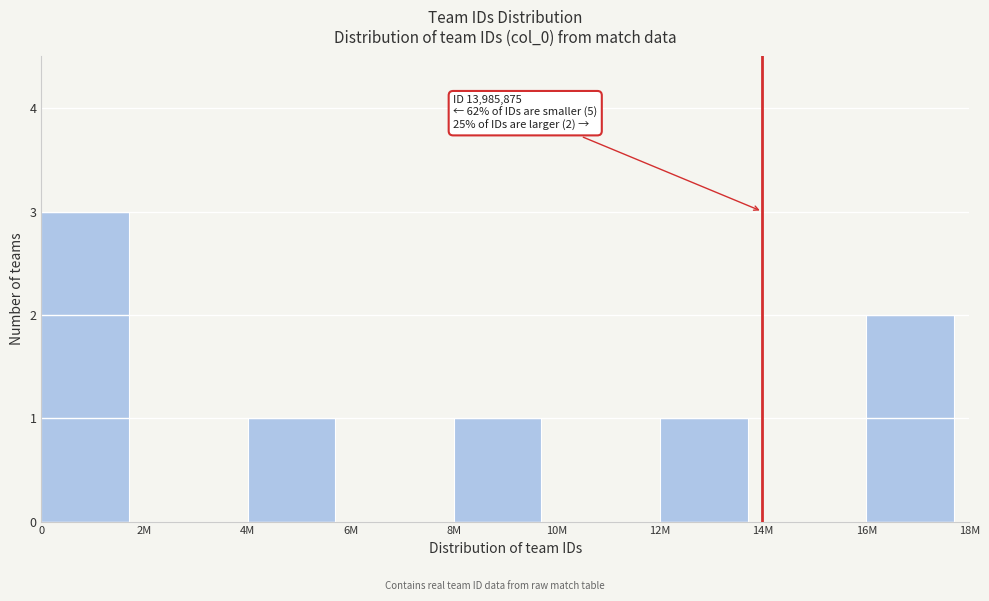

Reading right to left, extract all data points from this chart.

16M=2	14M=0	12M=1	10M=0	8M=1	6M=0	4M=1	2M=0	0=3